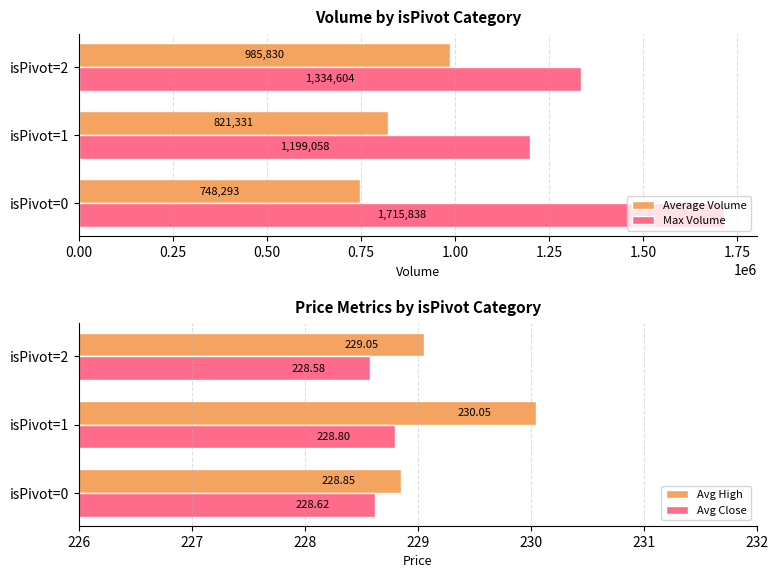

How many Max Volume values are between 1199058 and 1715838?

3